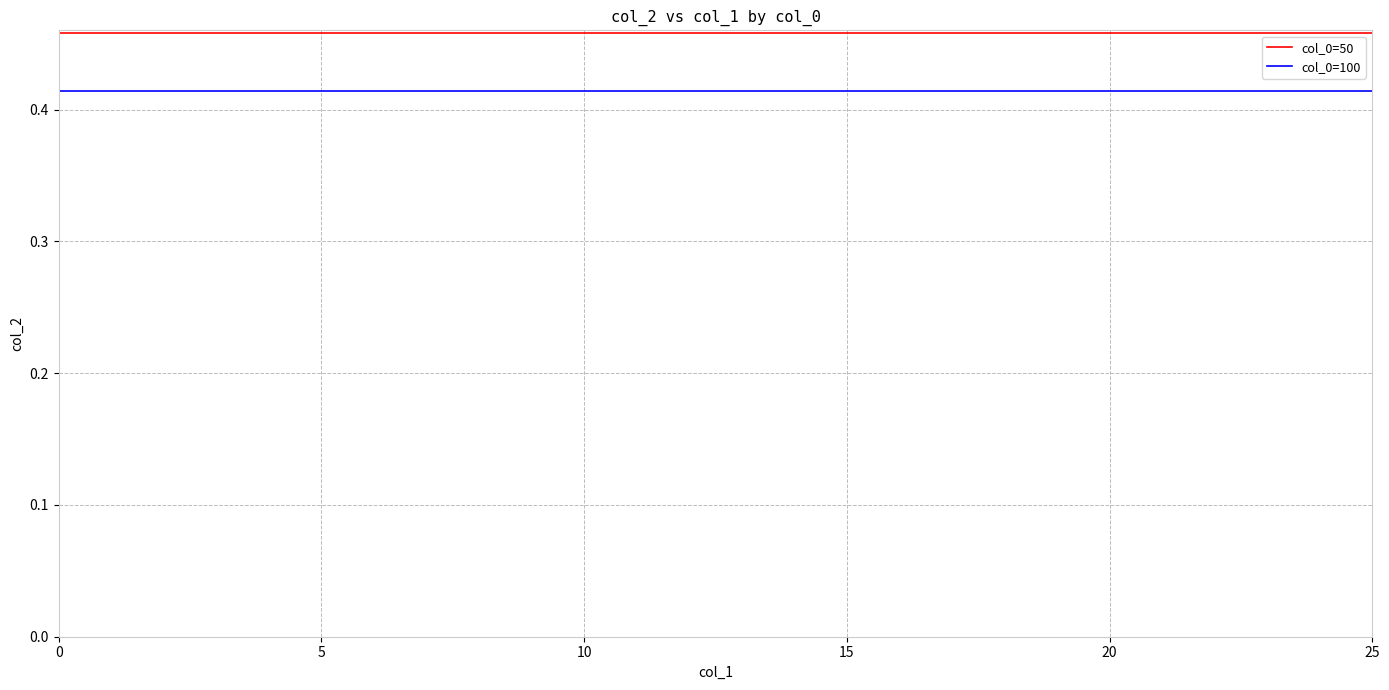

List the series in order of their peak value, highest first.

col_0=50, col_0=100